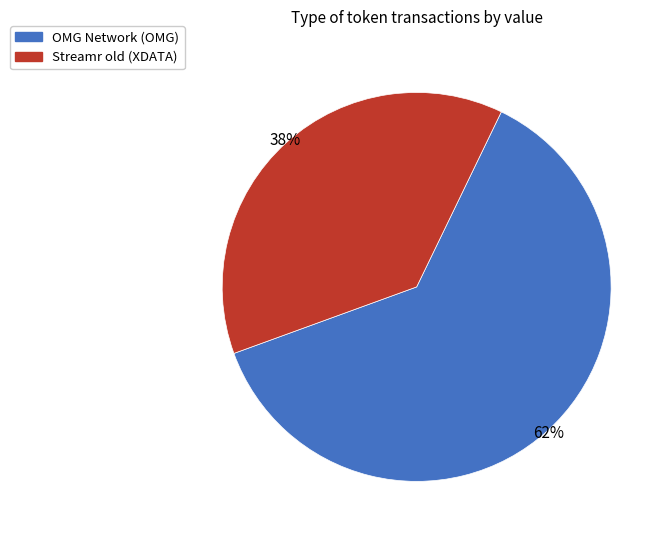

To the nearest percent, what is the combined percentage of Streamr old (XDATA) and OMG Network (OMG)?

100%